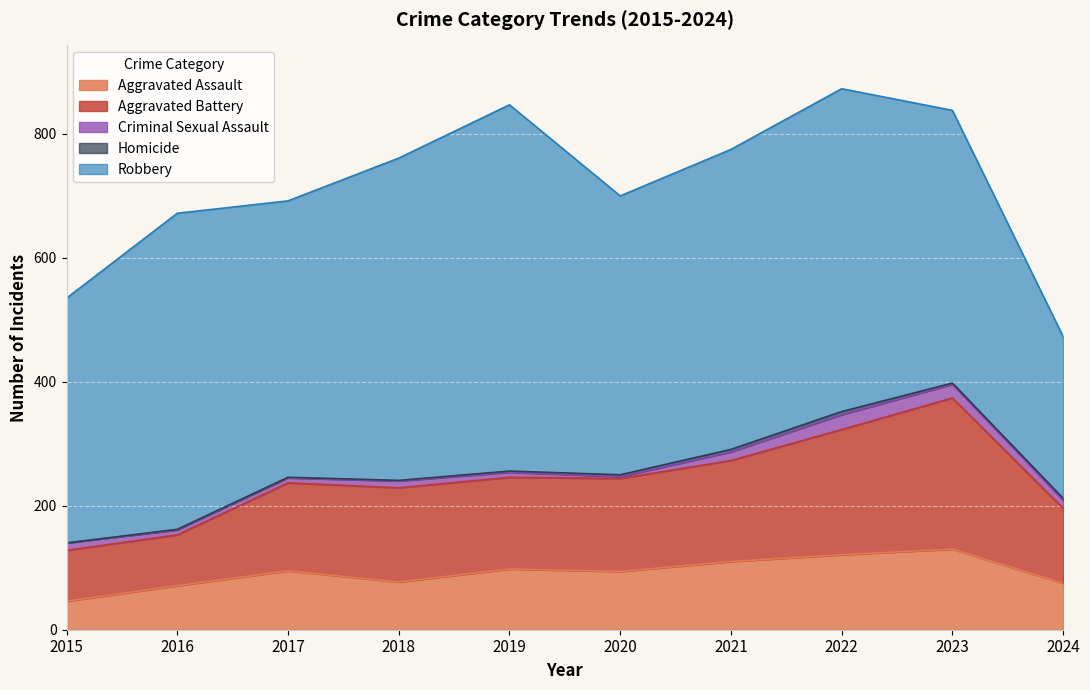

What is the sum of all Robbery values?

4618